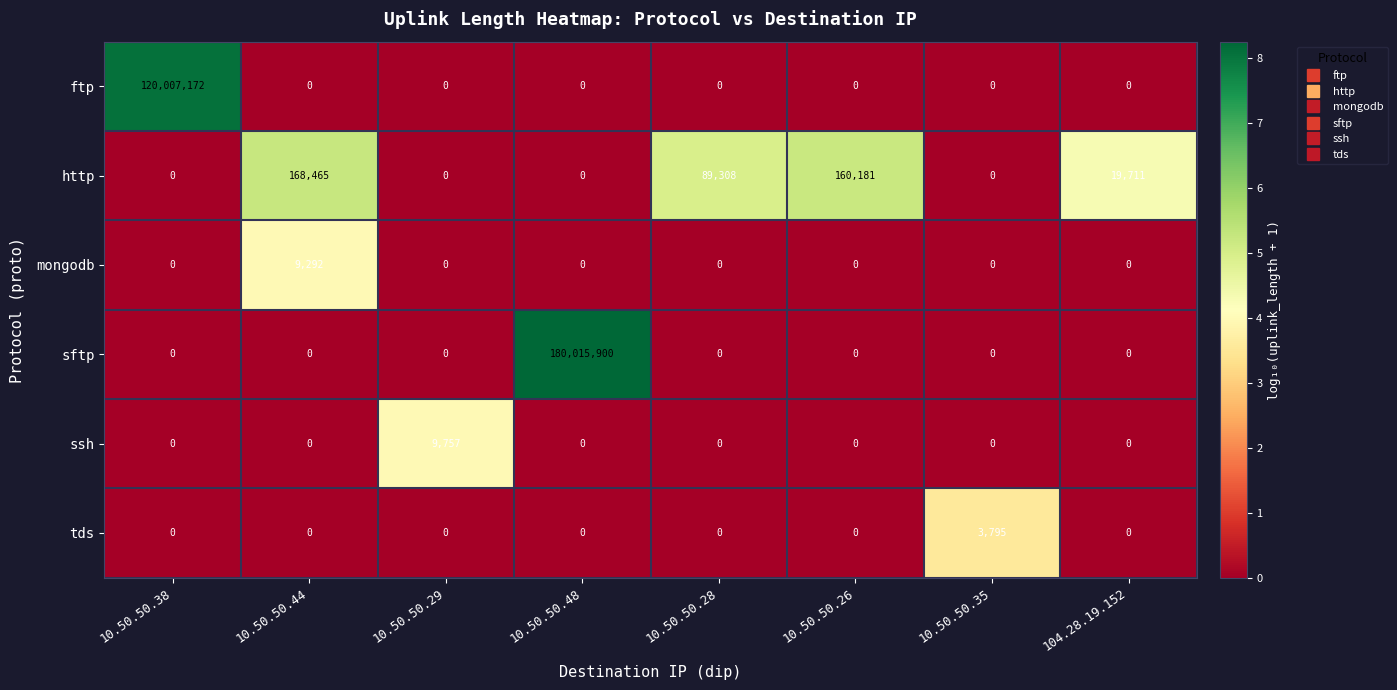

What is the sum of all ftp values?

120007172